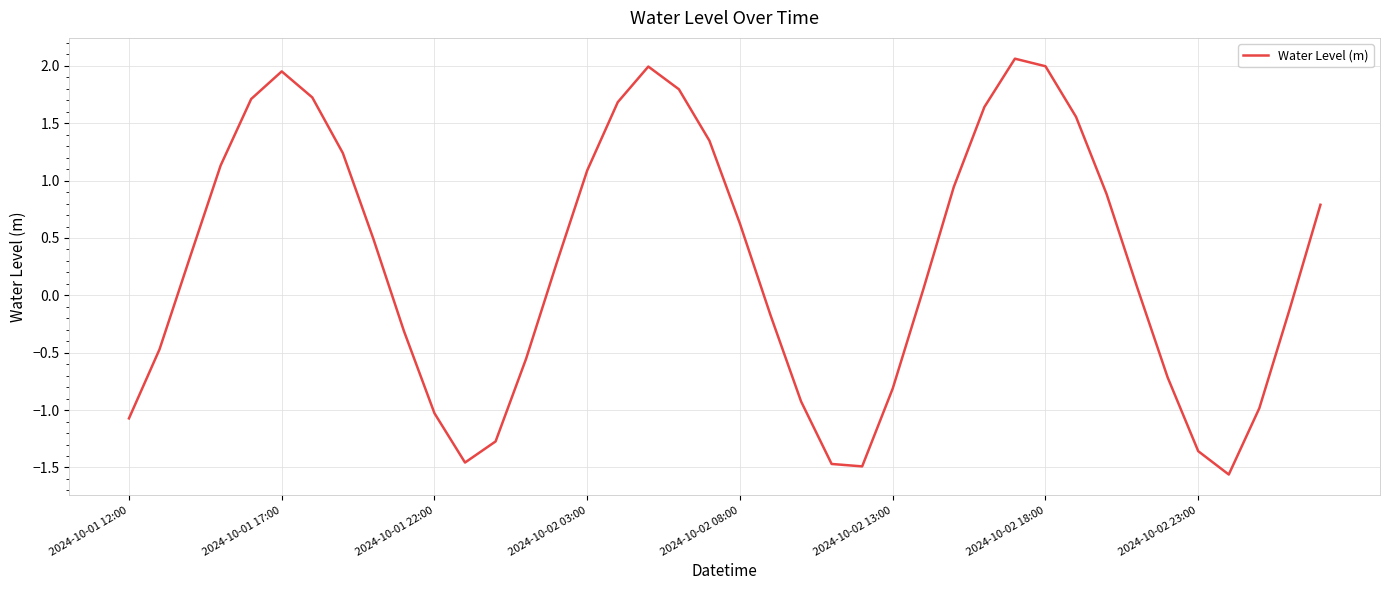

What is the maximum value shown in the chart?

2.1